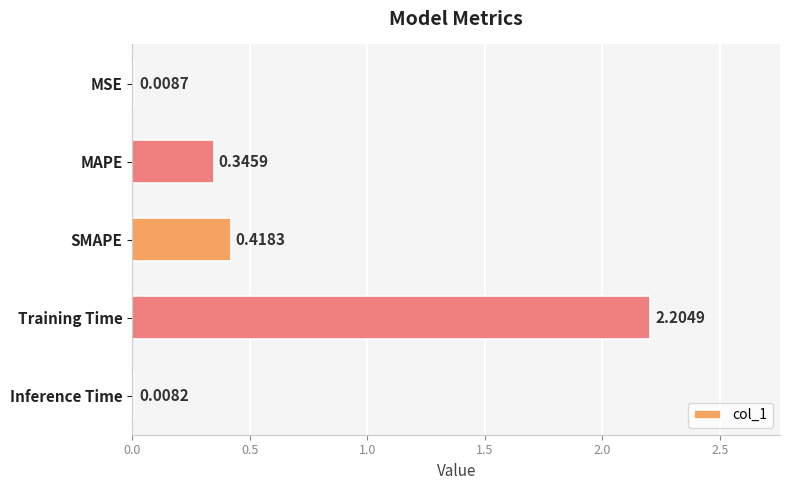

Where is the data nearest to the value 1?

SMAPE